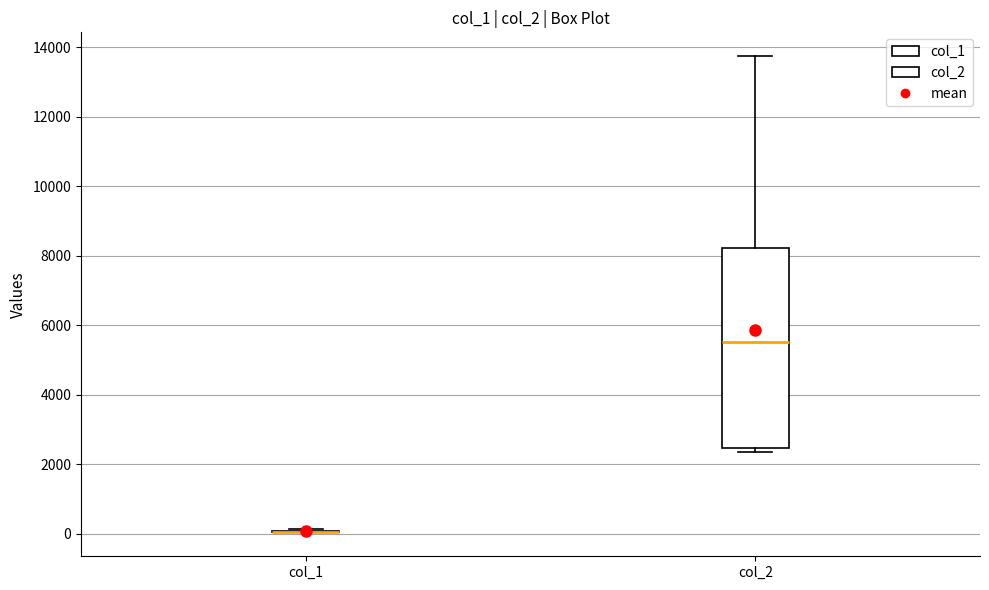

Where is the upper edge of the box for col_2 on the y-axis? The values are not printed on the chart, so give them approximately, as read against the axis.

8200